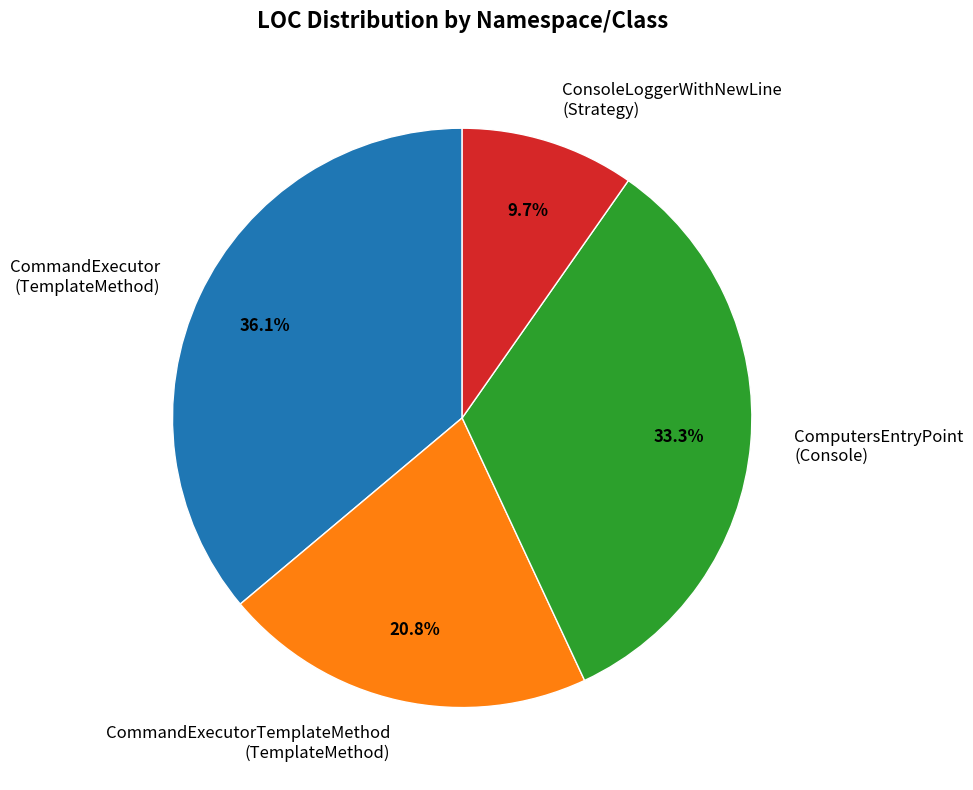

Rank the categories by value from highest to lowest.

CommandExecutor (TemplateMethod), ComputersEntryPoint (Console), CommandExecutorTemplateMethod (TemplateMethod), ConsoleLoggerWithNewLine (Strategy)